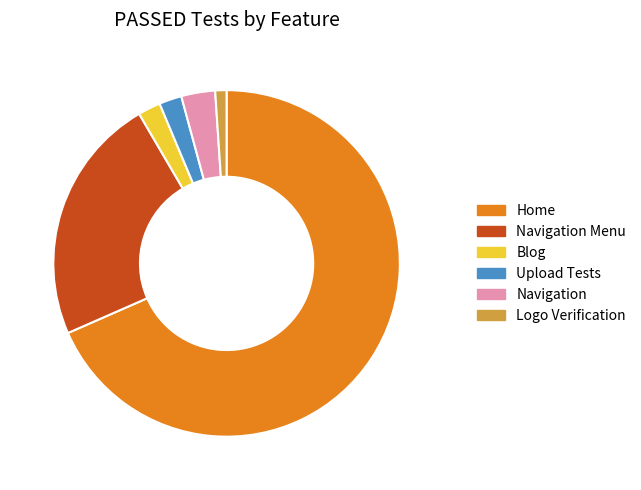

True or false: Navigation Menu accounts for 23% of the total.

True